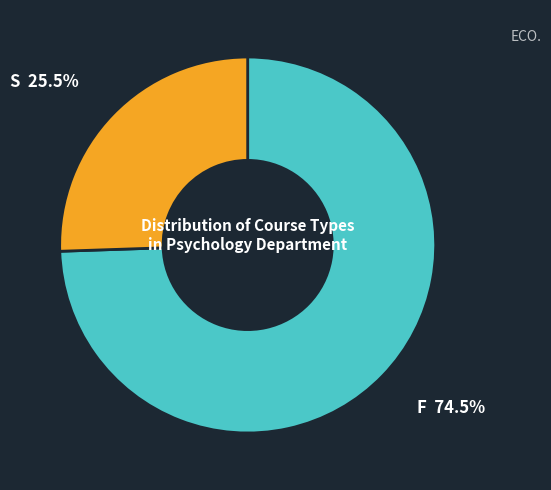

Is there any slice that represents more than half of the pie?

Yes